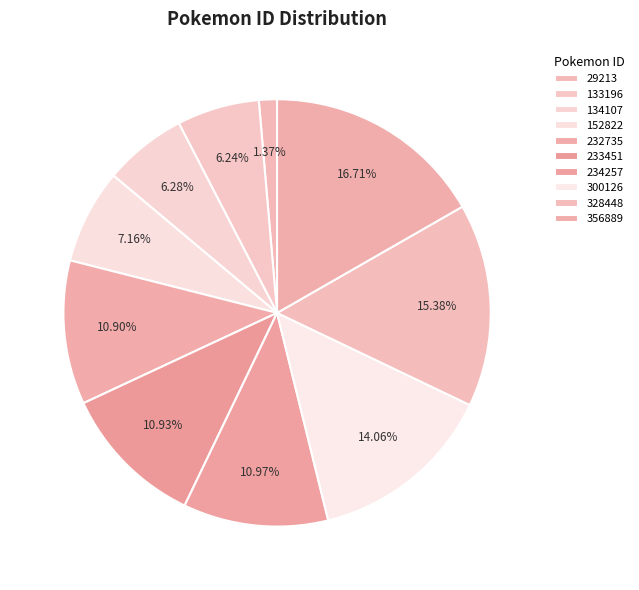

What percentage is the 328448 slice, to the nearest percent?

15%